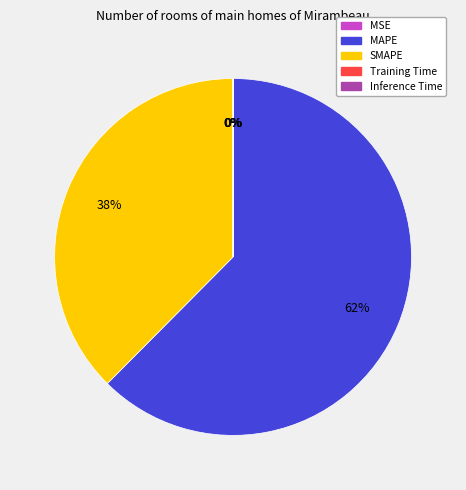

Does MAPE account for over 50% of the chart?

Yes